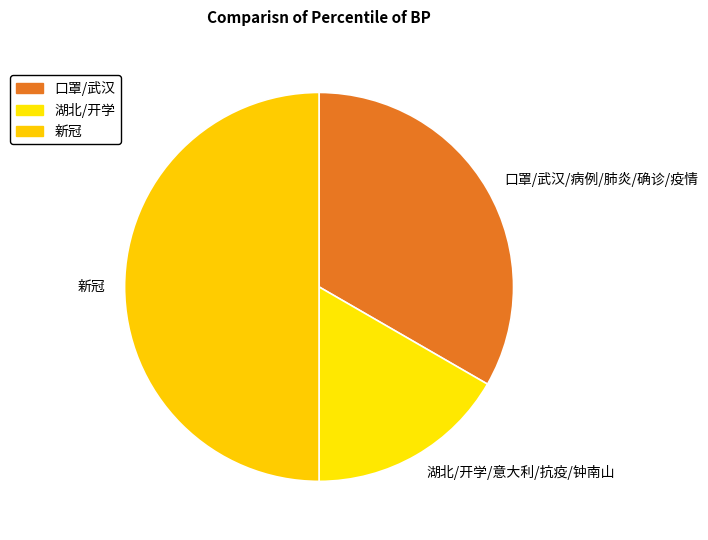

Count the number of slices in the pie.

3